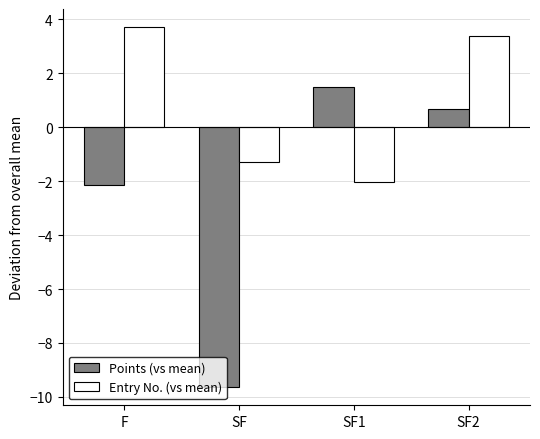

Is it true that Entry No. (vs mean) equals -1.3 at SF?

True